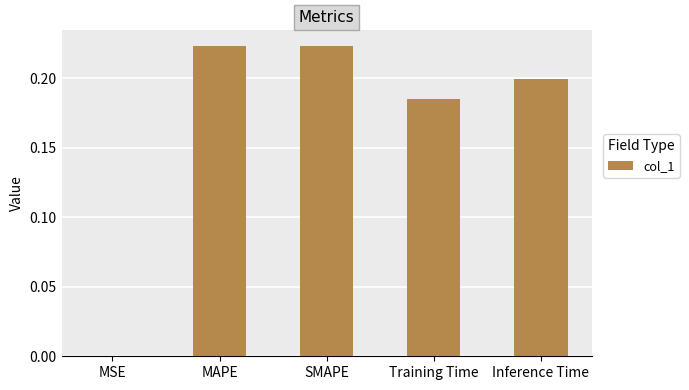

The chart shows a value of 0.2 at Inference Time. True or false?

True